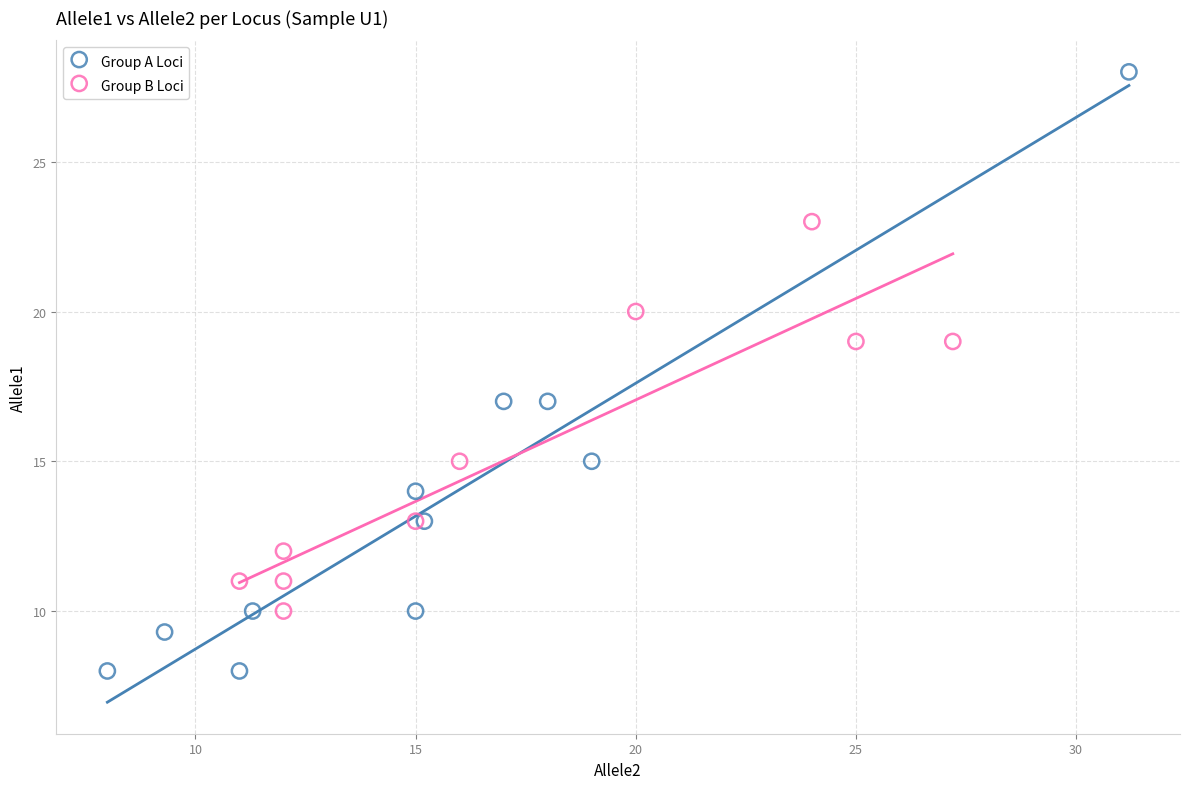

Which series reaches the minimum Y coordinate?

Group A Loci